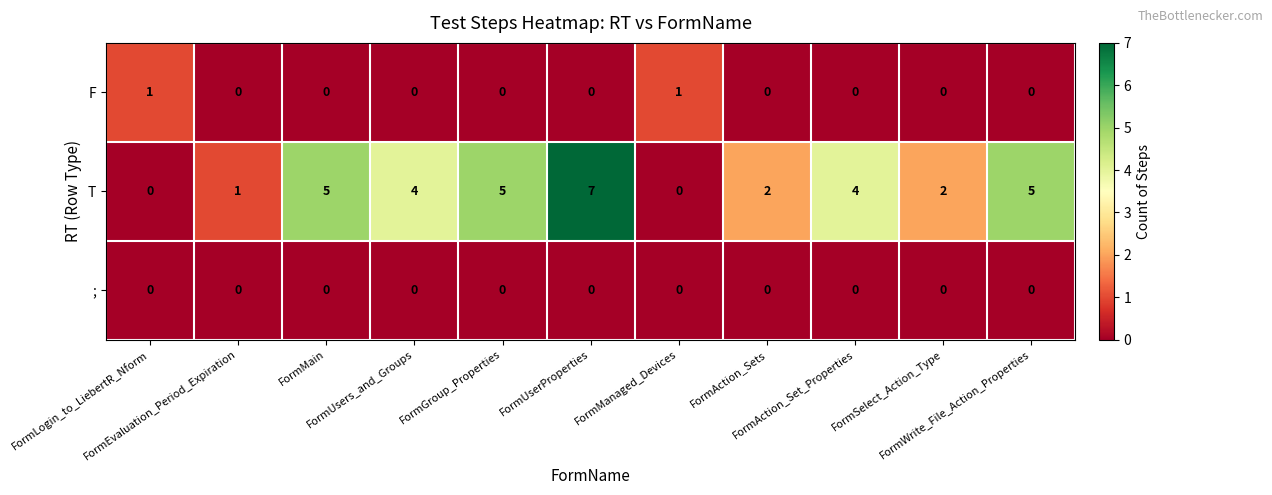

Count the number of categories in the chart.

11